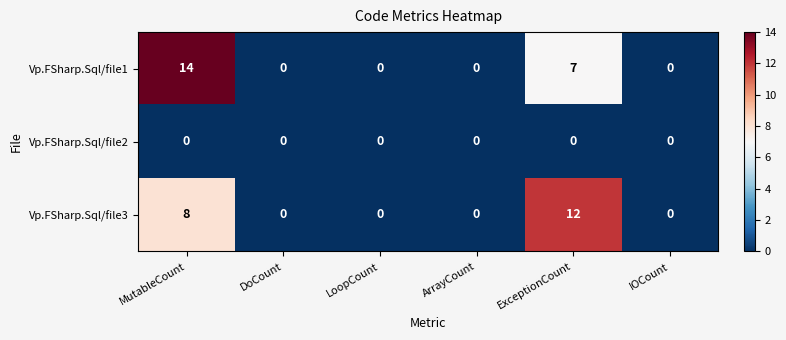

What is the greatest value displayed?

14